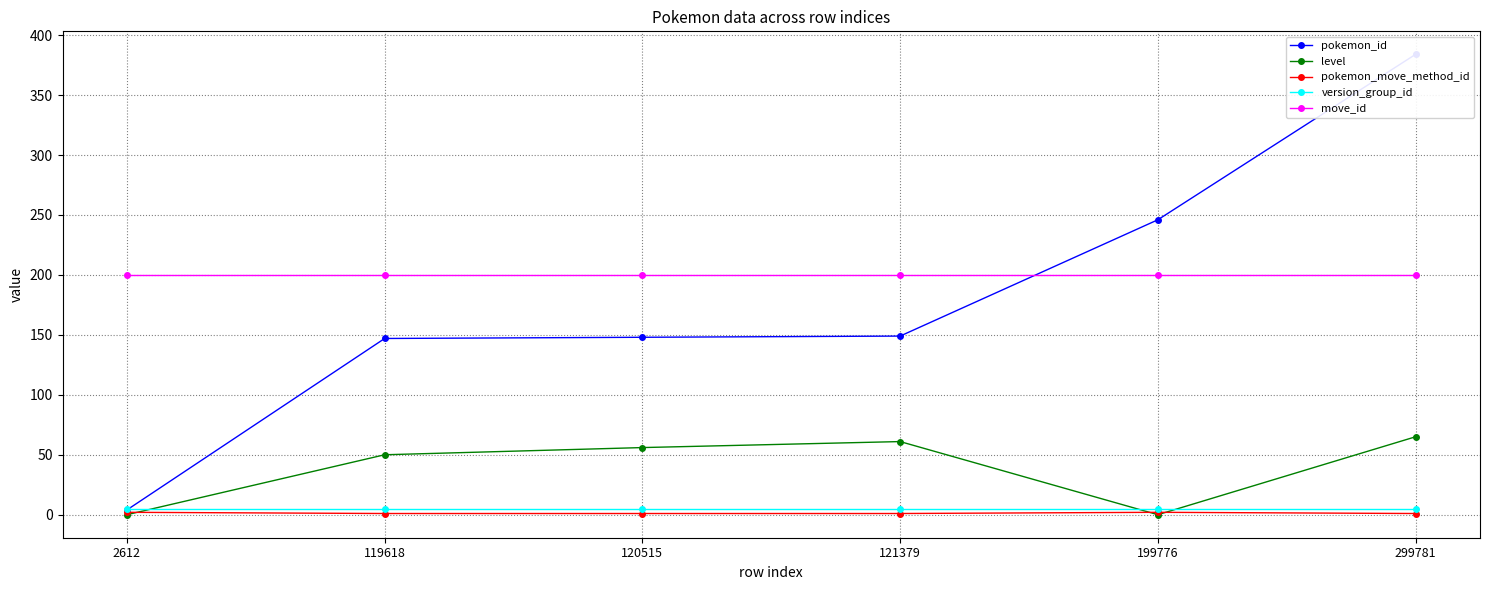

At which category is the sum across all series the highest?

299781